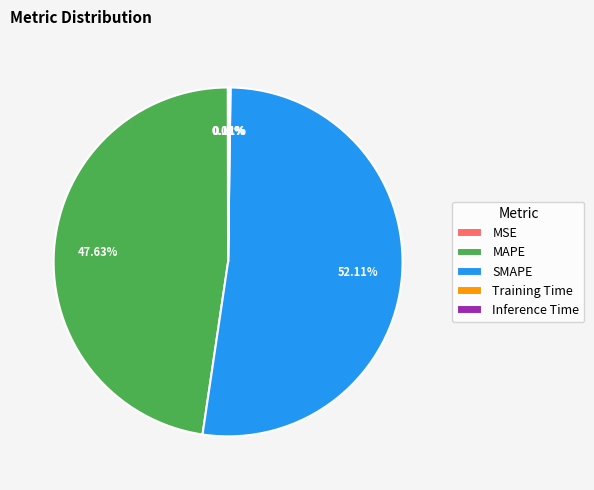

Which category has the biggest portion of the pie?

SMAPE